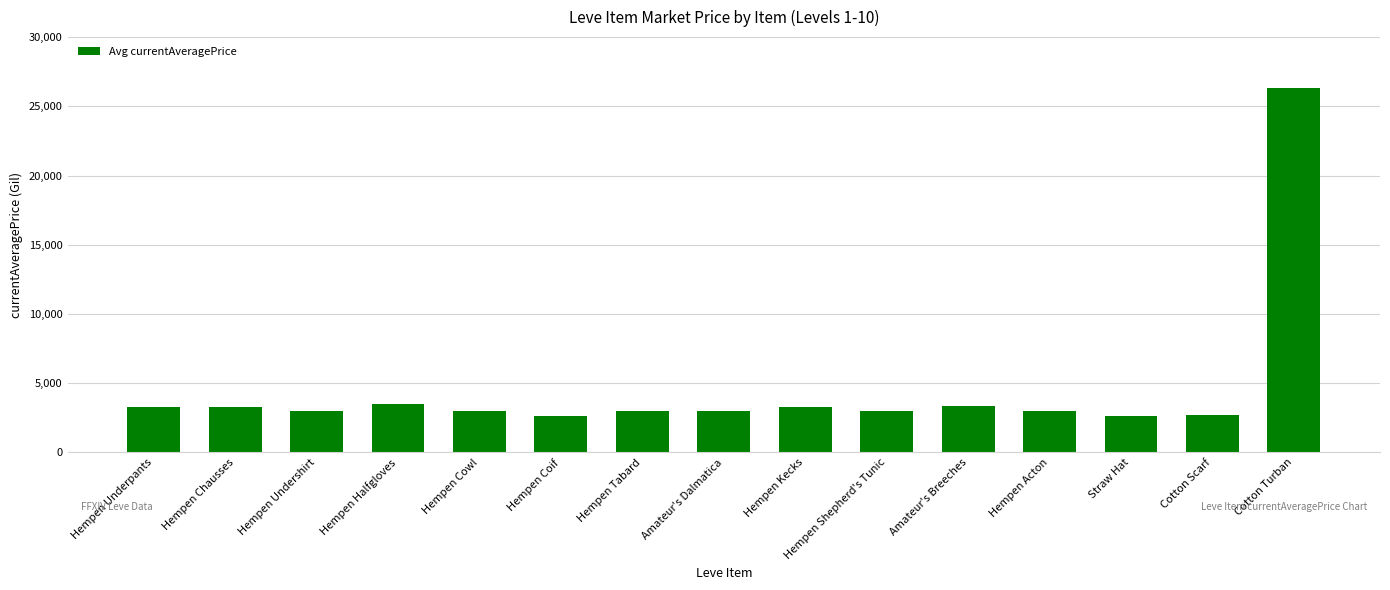

What is the label of the 4th bar from the right?

Hempen Acton